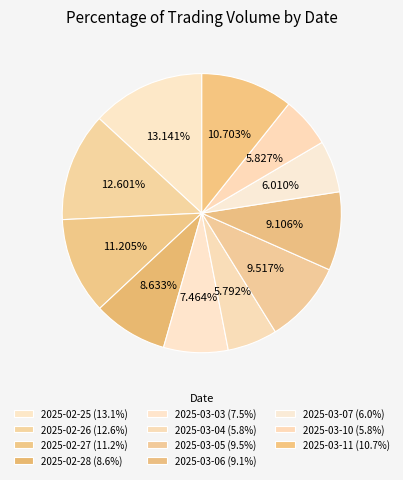

Which has a higher value, 2025-03-06 or 2025-03-05?

2025-03-05